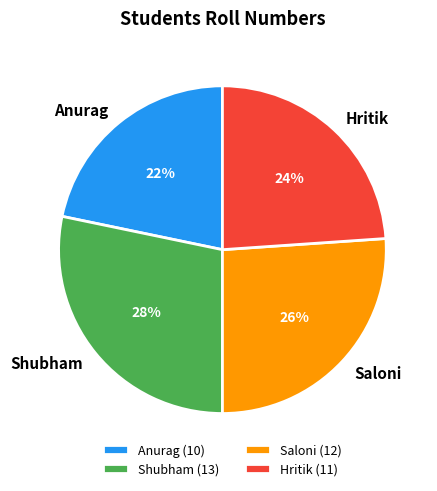

True or false: Shubham accounts for 23% of the total.

False